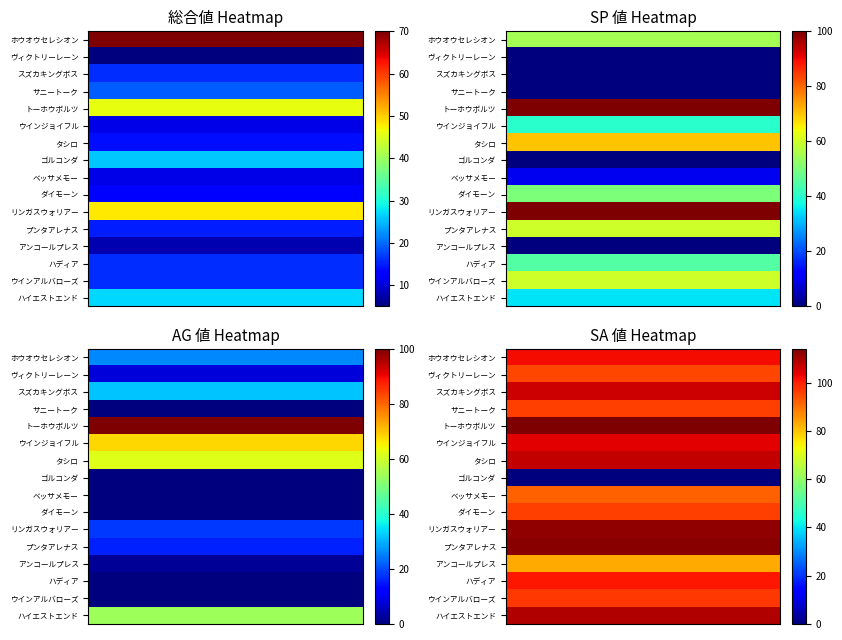

What is the difference between the maximum and minimum values in the SA 値 series?

114